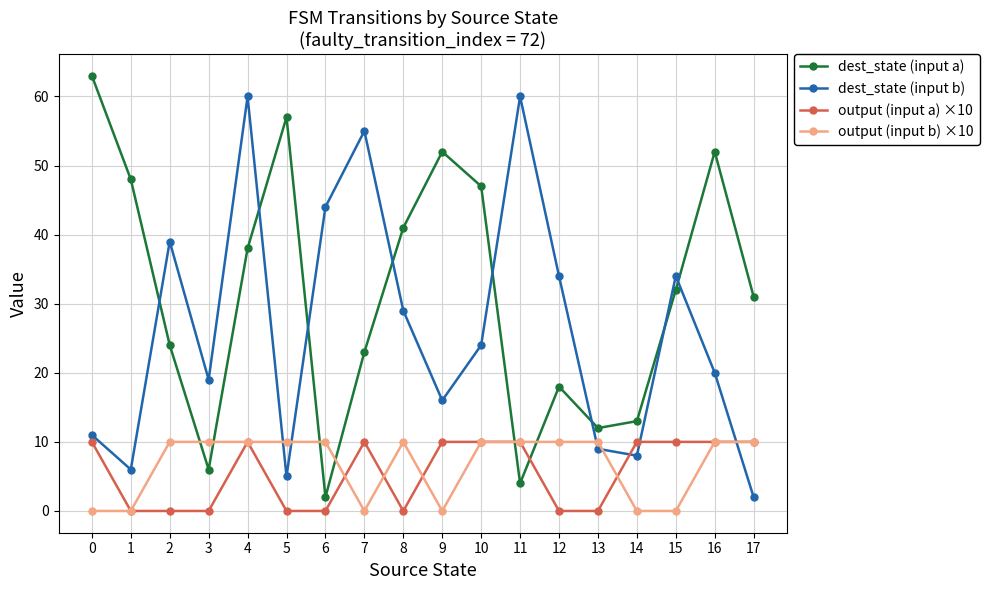

At which category is the sum across all series the highest?

4